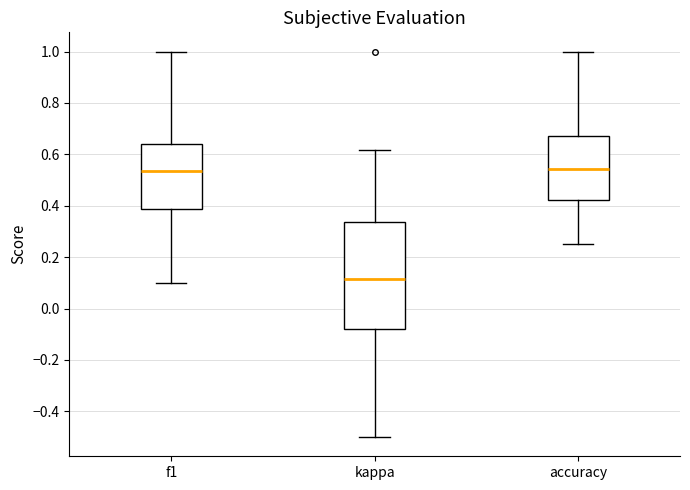

Reading left to right, read every box against the y-axis: the position of its median line, the range the box covers, and the ends of its whiskers. The values are not printed on the chart, so give them approximately, as read against the axis.

f1: median 0.54, box 0.38 to 0.64, whiskers 0.10 to 1.00
kappa: median 0.12, box -0.08 to 0.34, whiskers -0.50 to 0.62
accuracy: median 0.54, box 0.42 to 0.68, whiskers 0.26 to 1.00